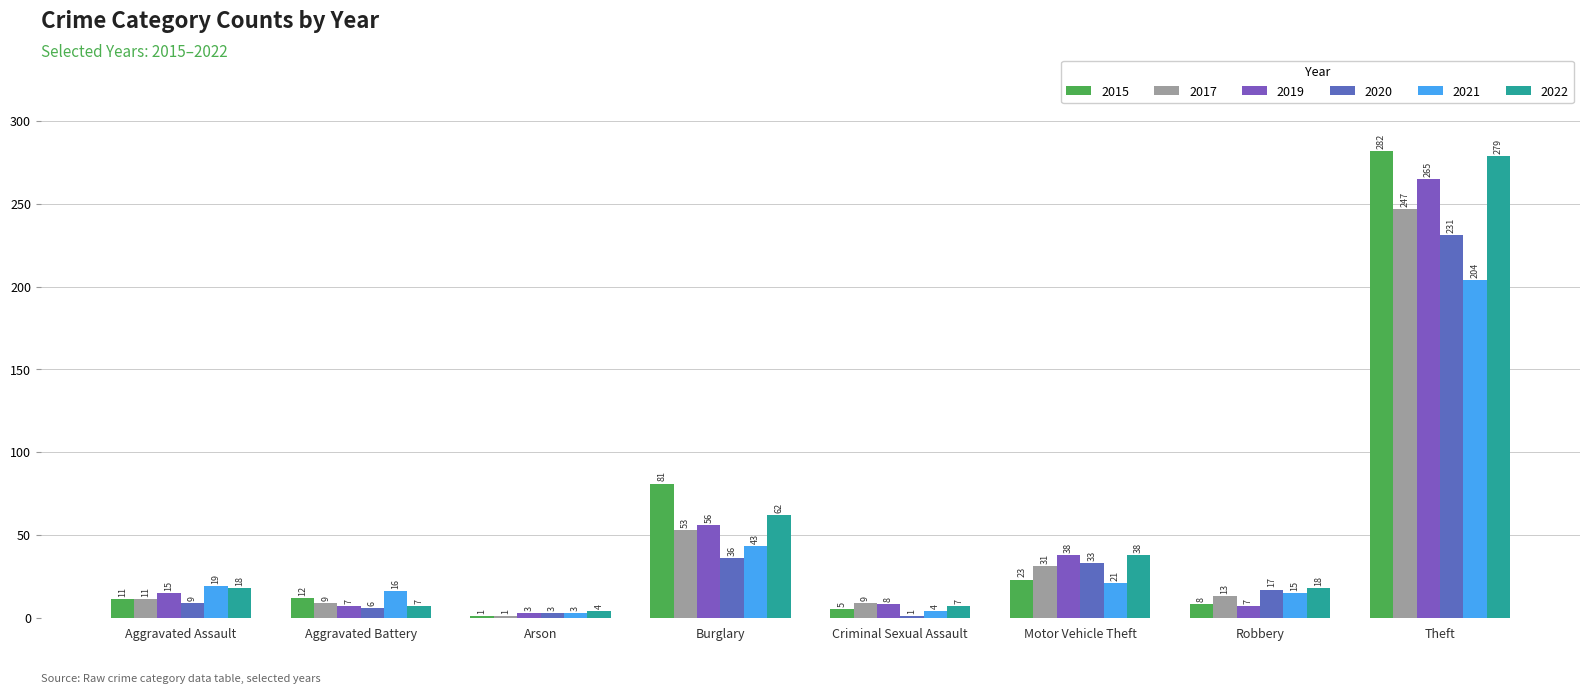

Are the bars horizontal?

No